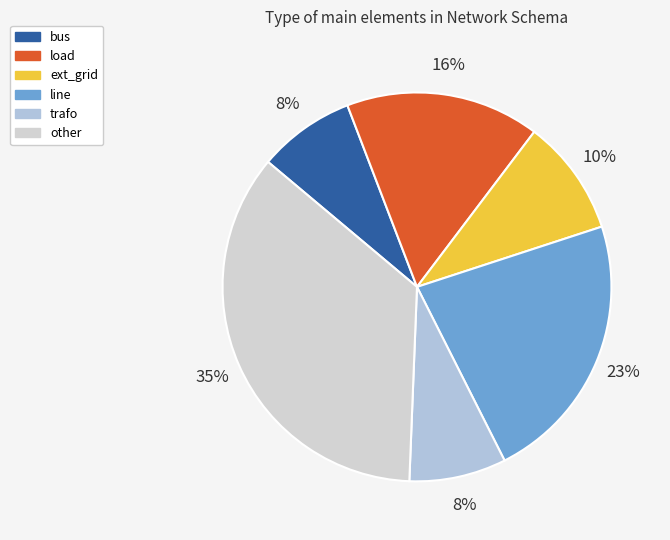

Which category has the biggest portion of the pie?

other